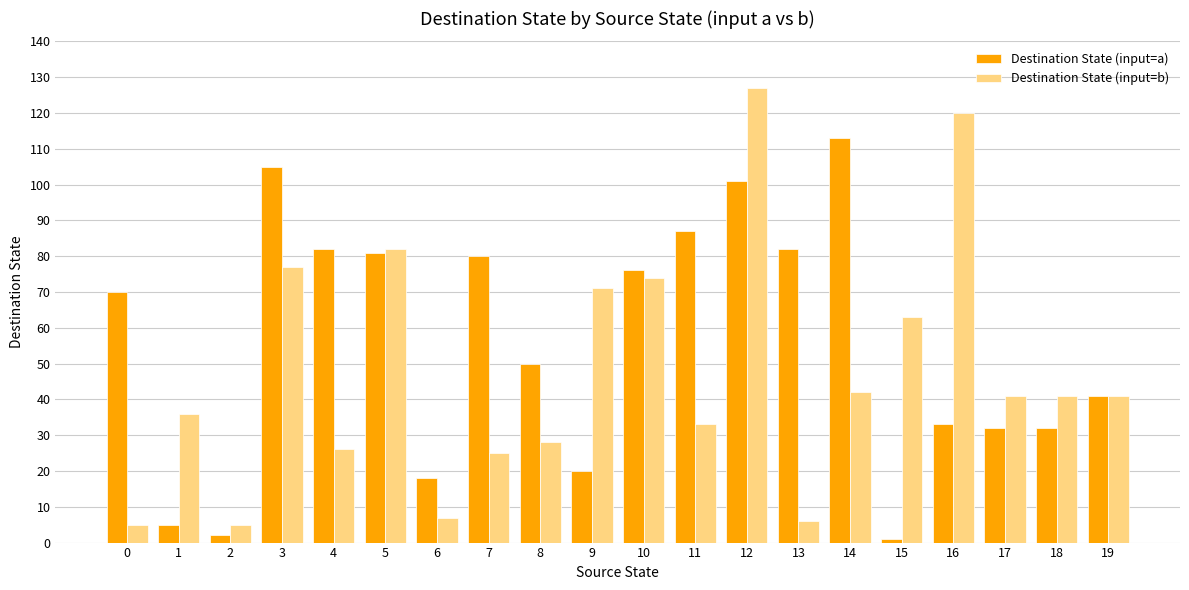

What is the spread (max minus min) of values at 16?

87